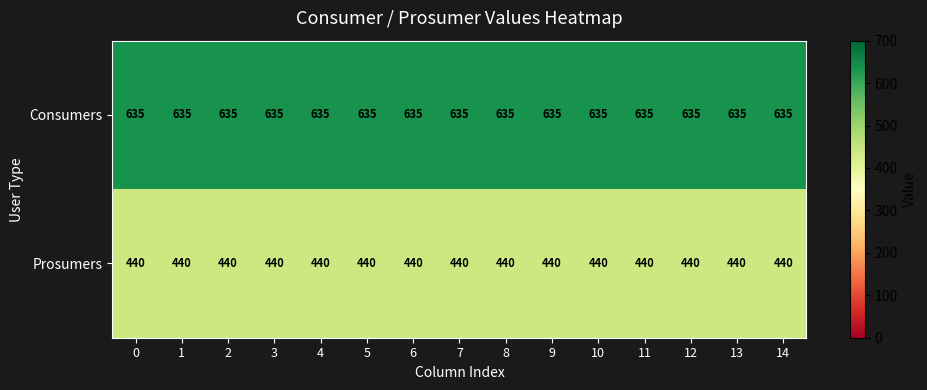

What is the maximum value shown in the chart?

635